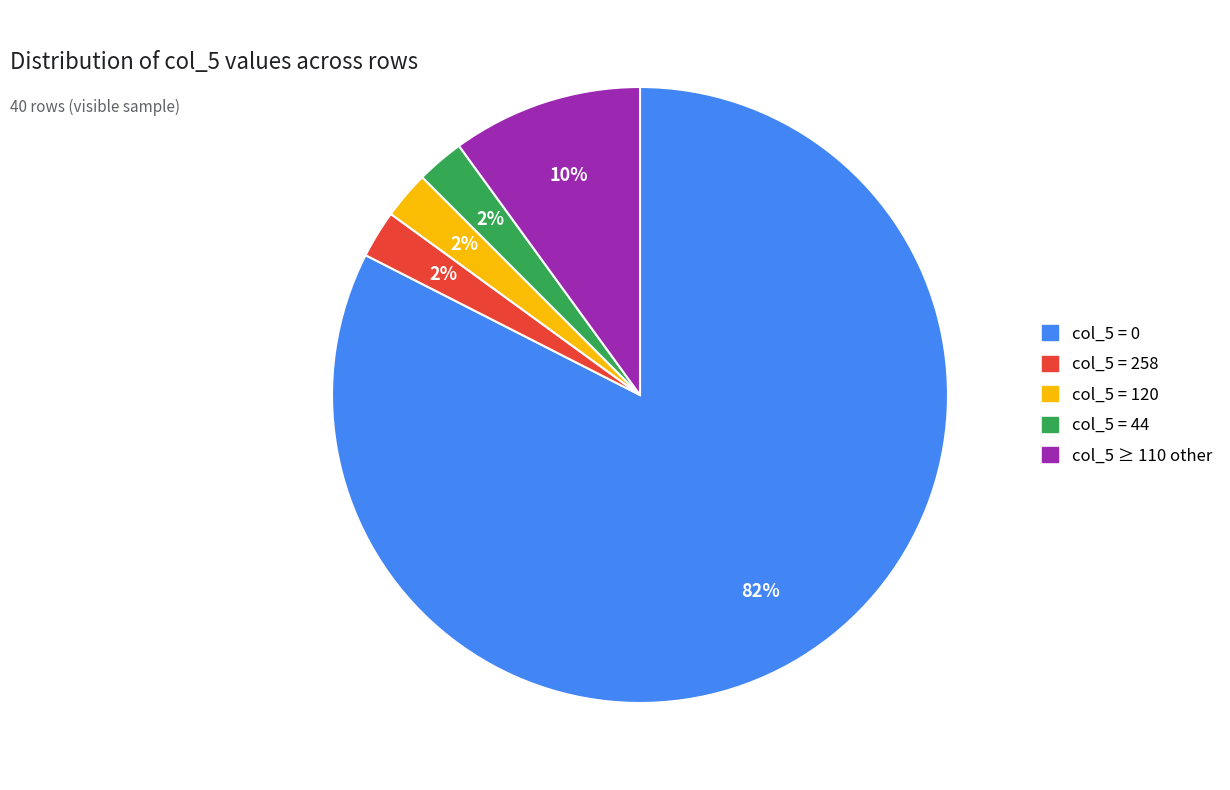

To the nearest percent, what is the average slice percentage?

20%